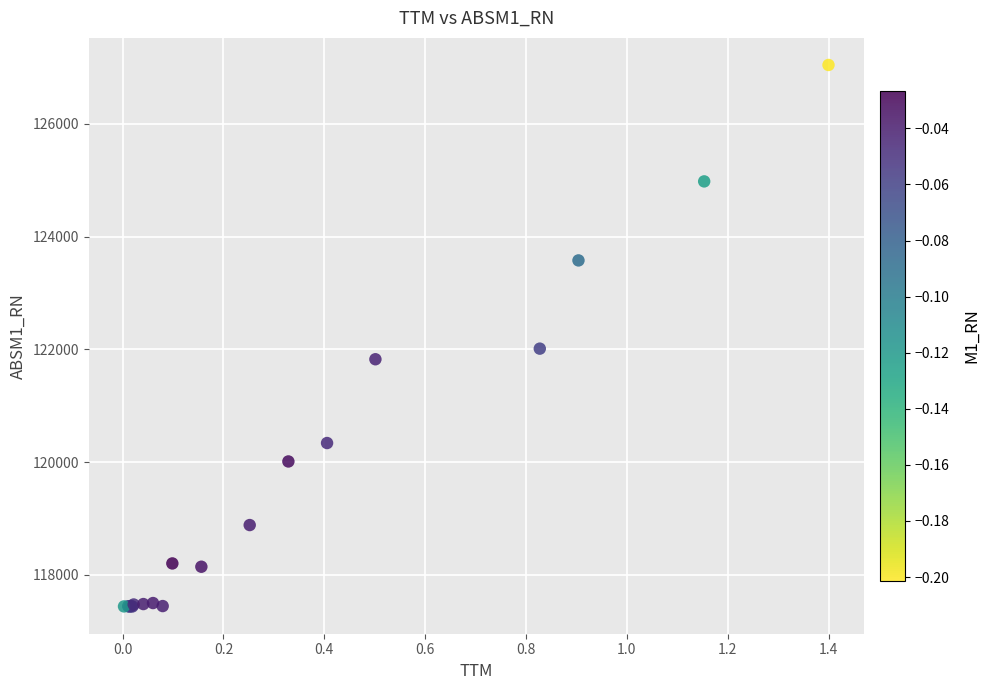

What Y value in the scatter plot is closest to 122241?

122013.8